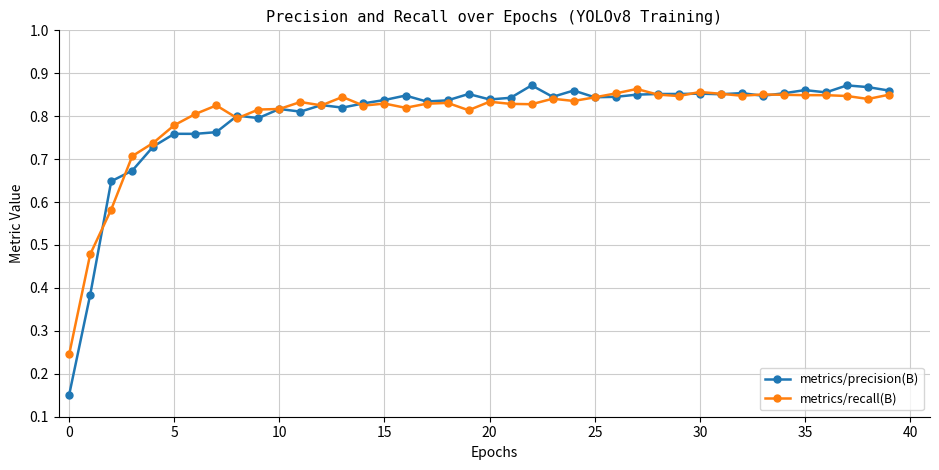

Which series has the largest range (max minus min)?

metrics/precision(B)